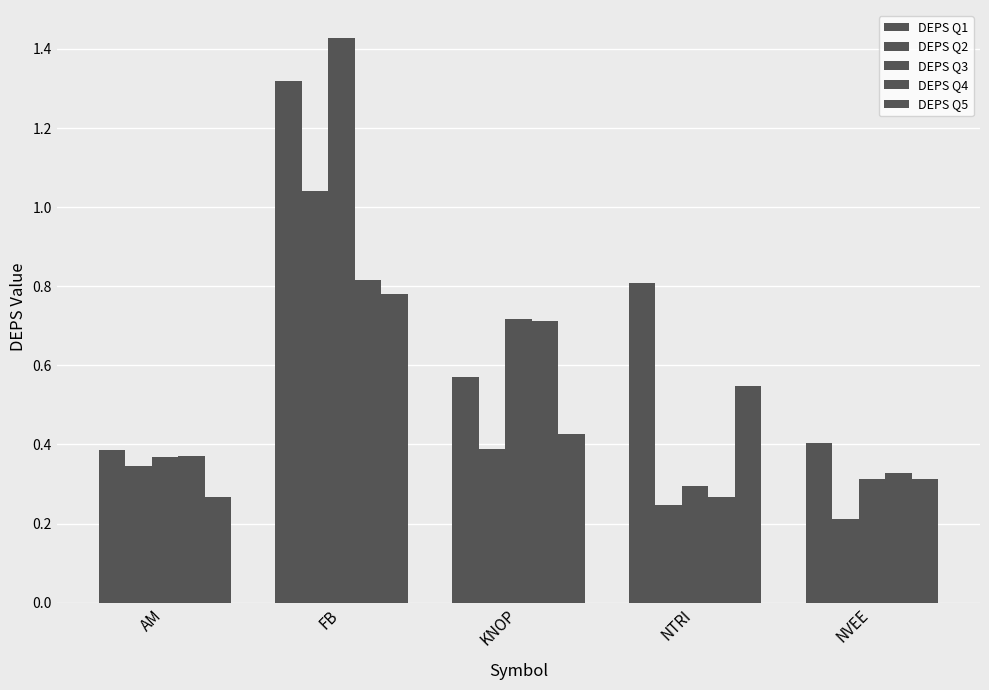

What is the average value of the DEPS Q5 series?

0.5